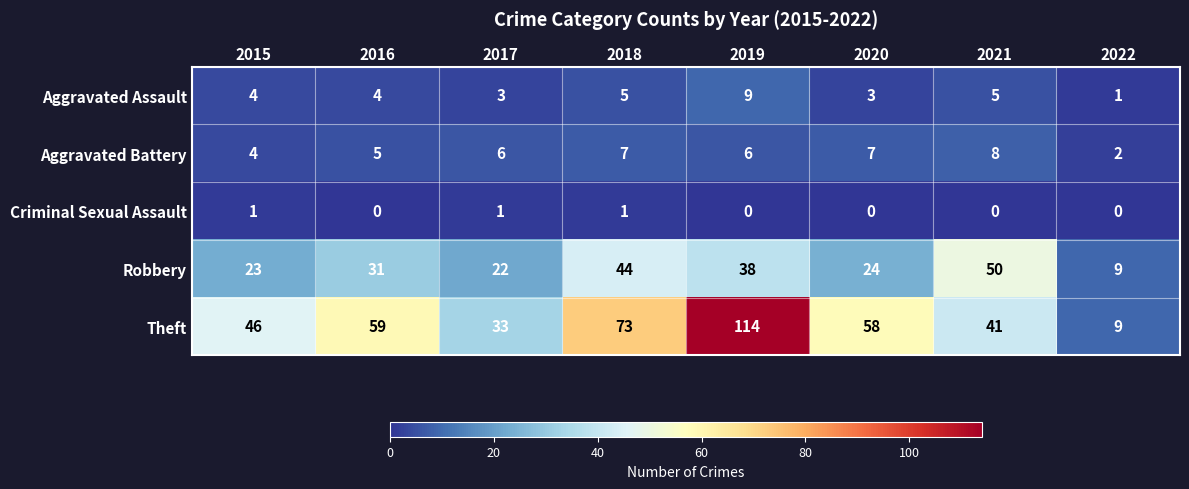

Is it true that Robbery equals 9 at 2022?

True